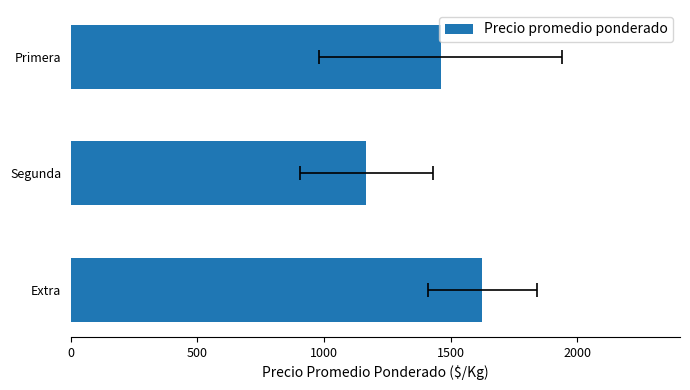

What is the smallest value displayed?

1166.7